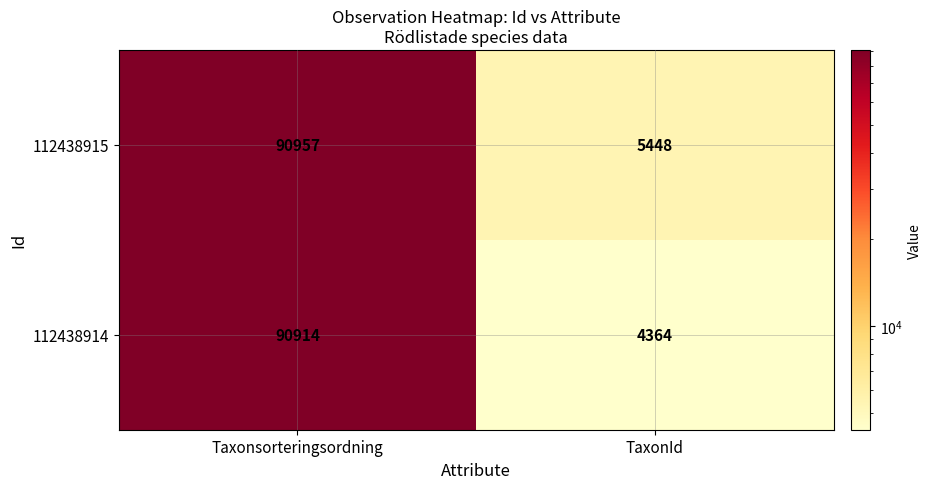

Reading left to right, list all the values displayed in this chart.

112438915: 90957	5448
112438914: 90914	4364